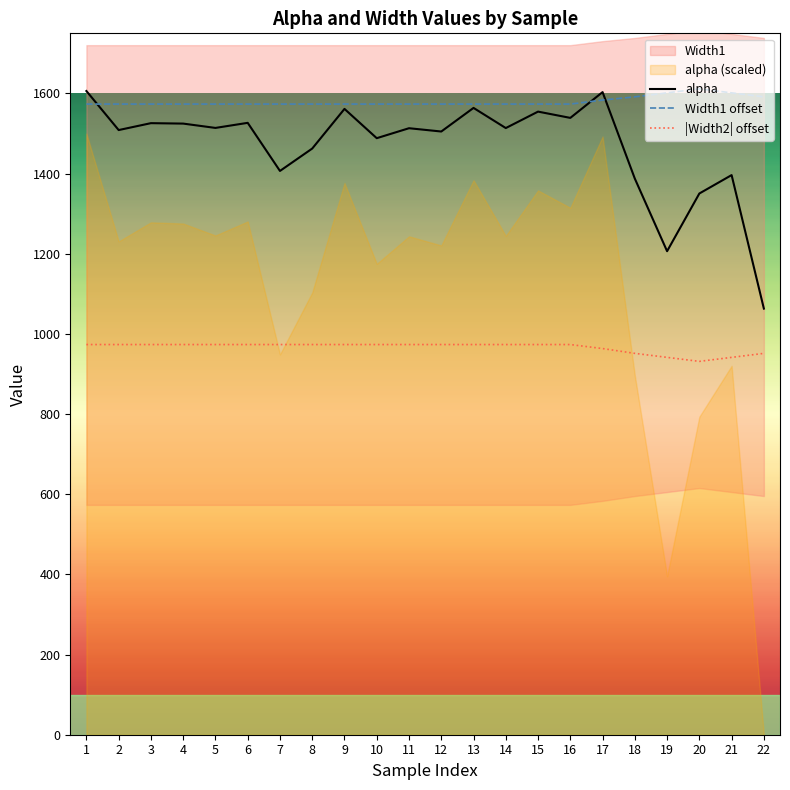

True or false: Width1 offset and |Width2| offset intersect in this chart.

False